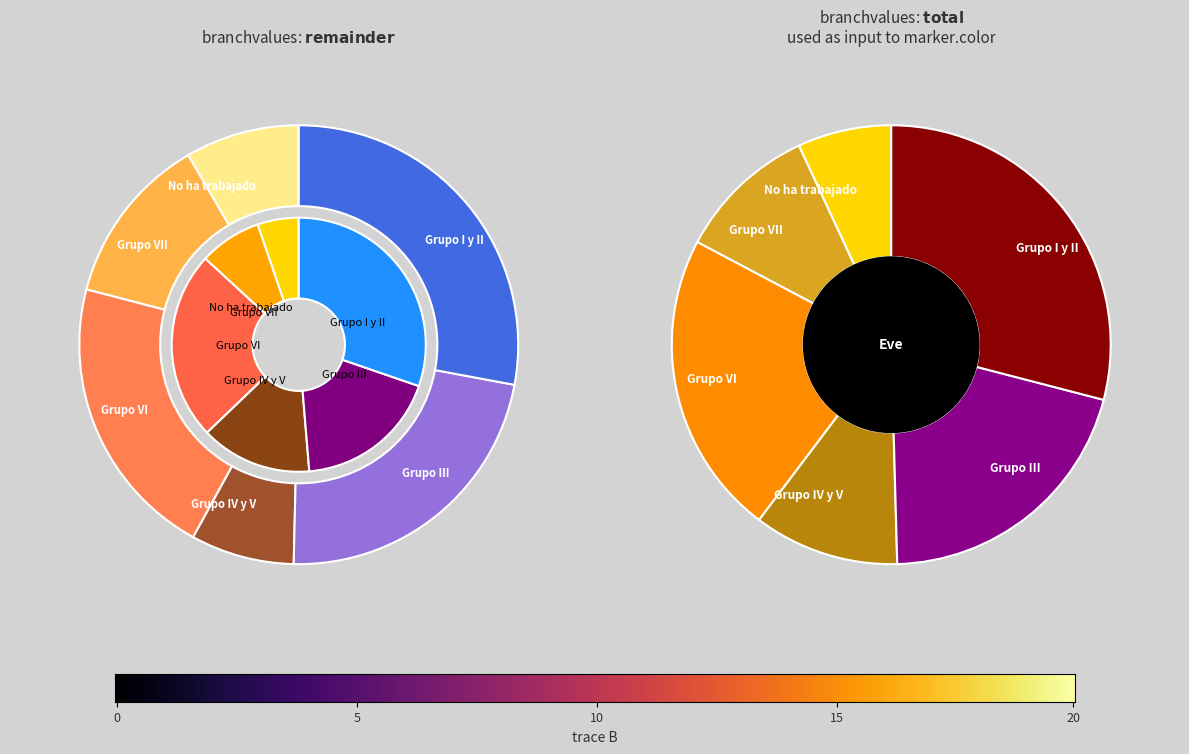

Does Total account for over 50% of the chart?

No